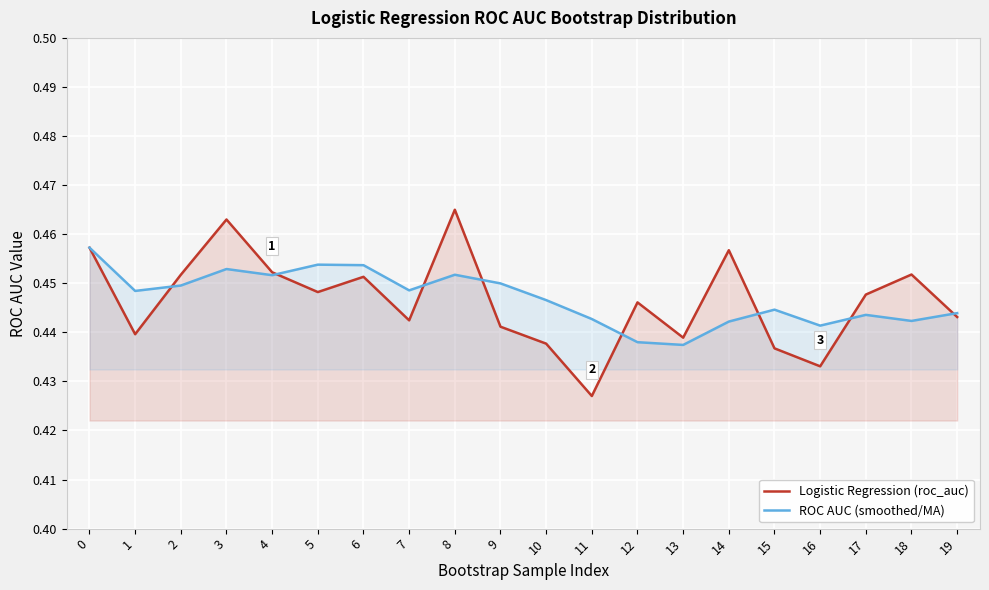

What are all the series names shown in the legend?

Logistic Regression (roc_auc), ROC AUC (smoothed/MA)